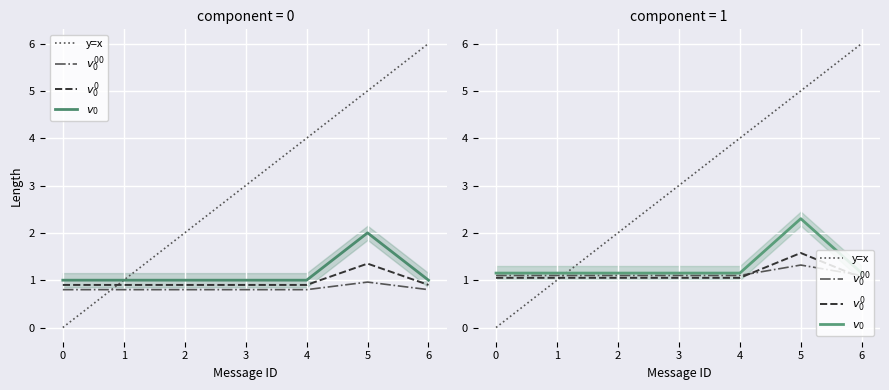

True or false: y=x has more than 1 points higher than both neighbors.

False